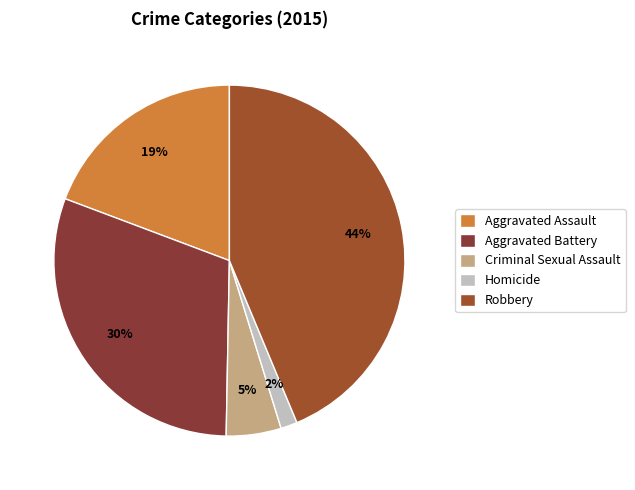

Is it true that Aggravated Assault is 19% of the pie?

True